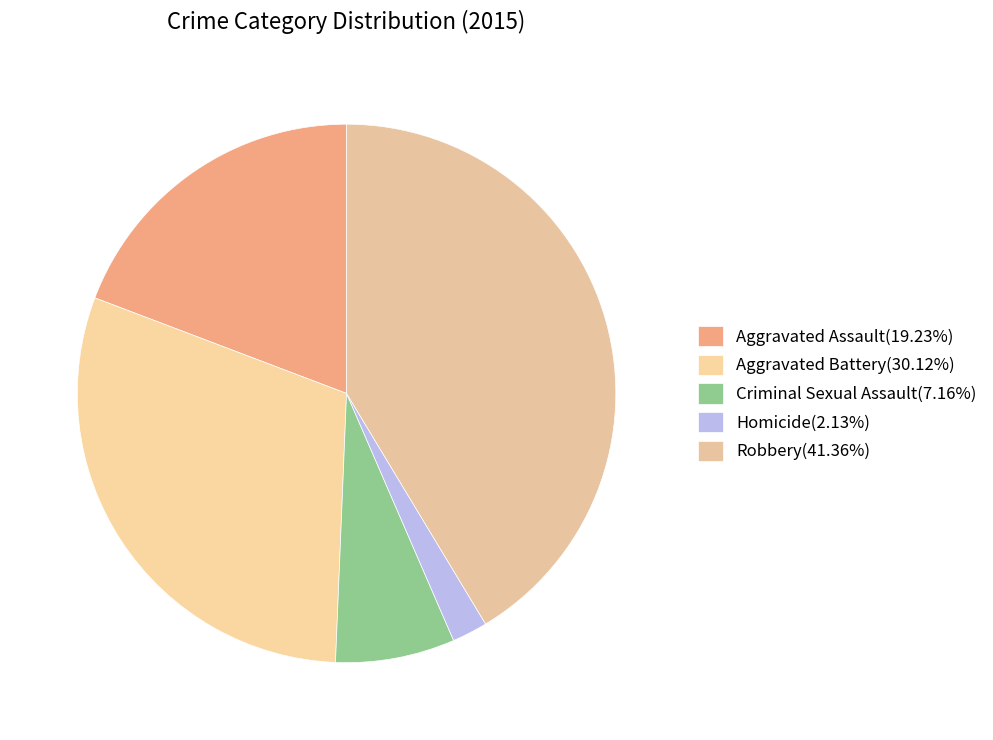

Rank the categories by value from lowest to highest.

Homicide, Criminal Sexual Assault, Aggravated Assault, Aggravated Battery, Robbery